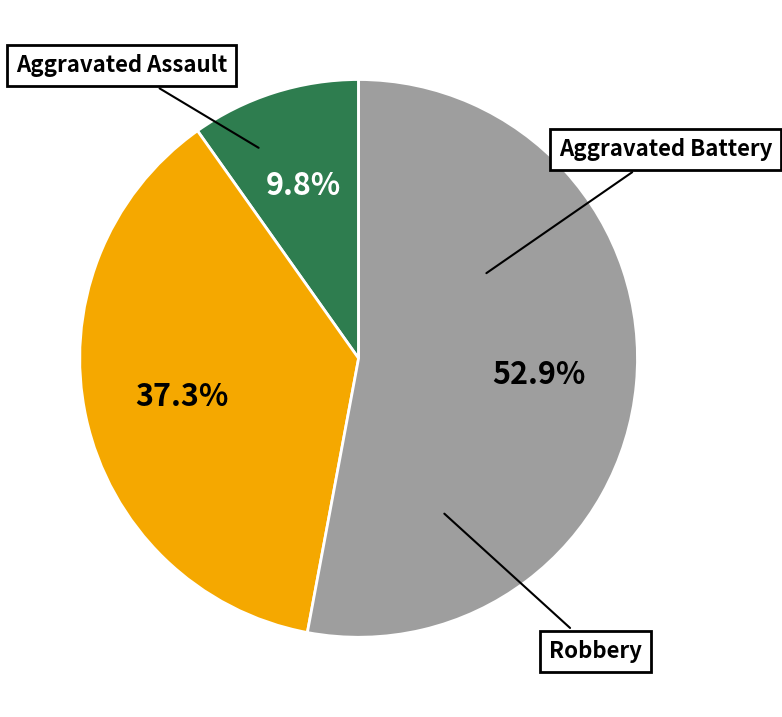

Does any single category account for the majority?

Yes